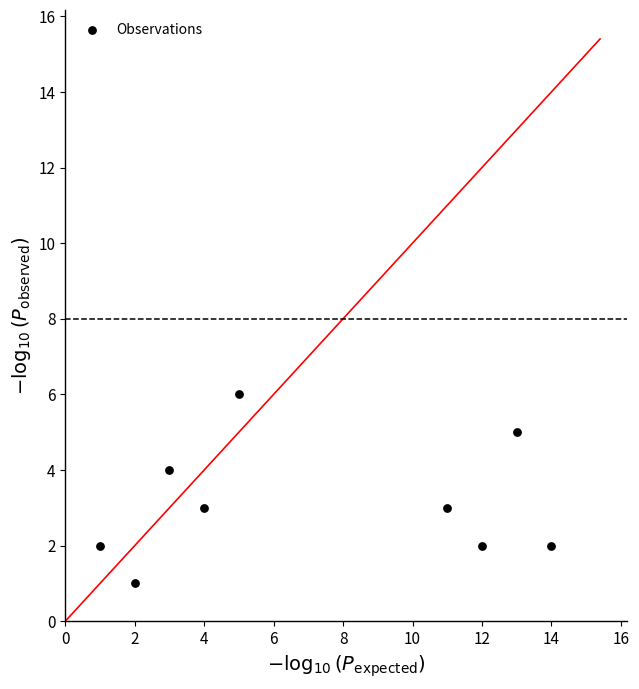

What is the average X value?

7